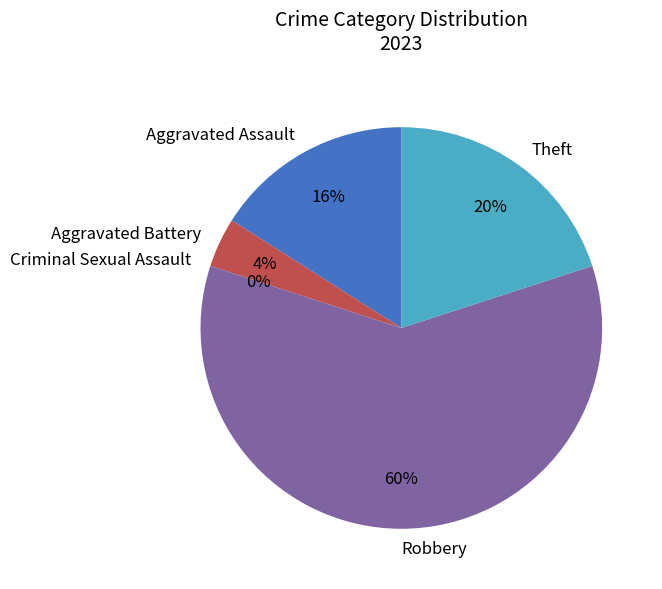

Which slice is the largest?

Robbery